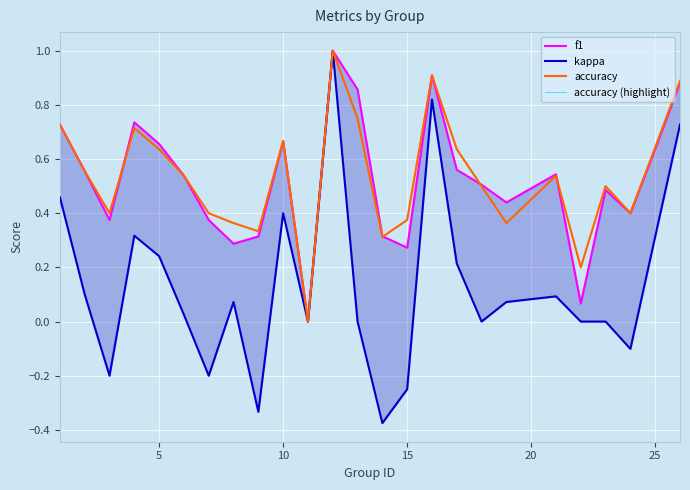

Which series has the largest range (max minus min)?

kappa